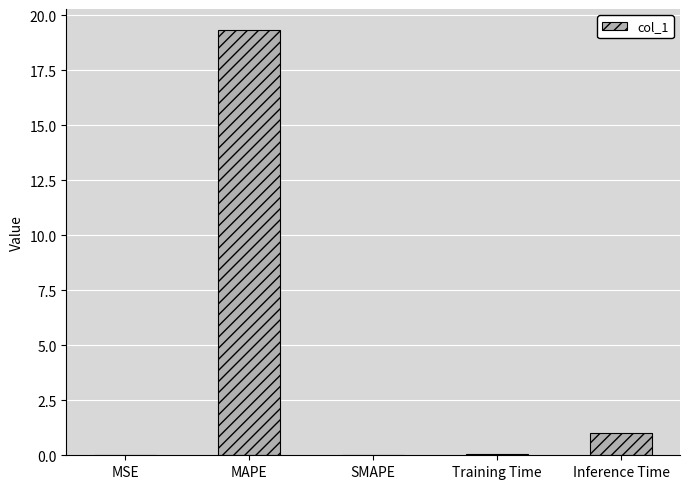

At which label is the value closest to 9?

Inference Time